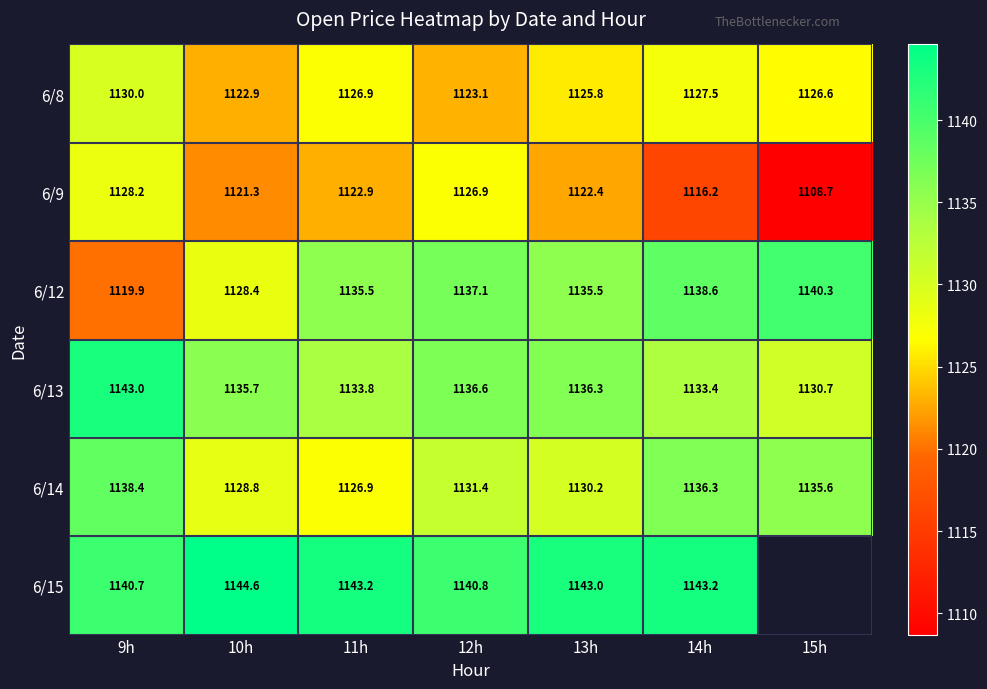

What is the smallest value displayed?

1108.7